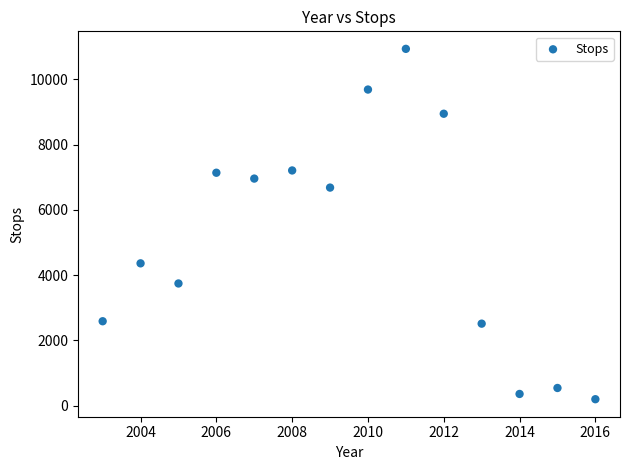

What is the range of Y values (max minus min)?

10735